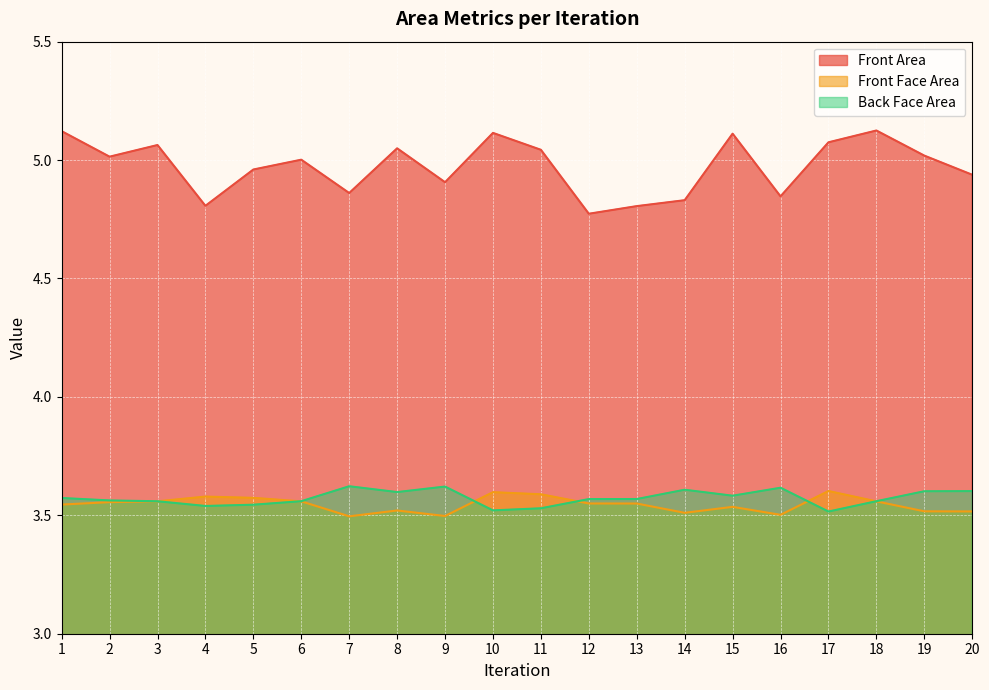

At which category does the chart reach its minimum across all series?

7